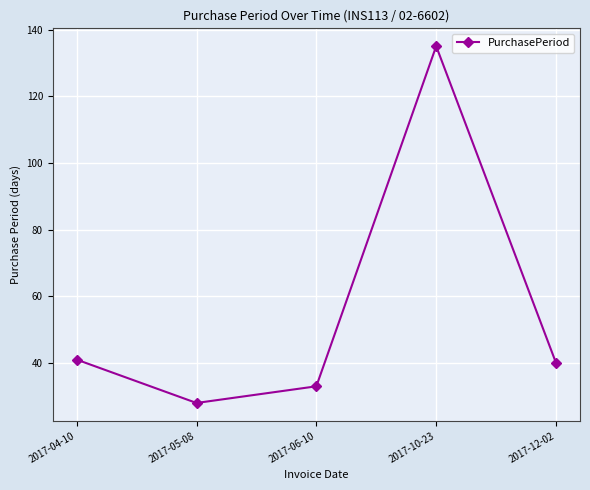

What is the difference between the maximum and minimum values?

107